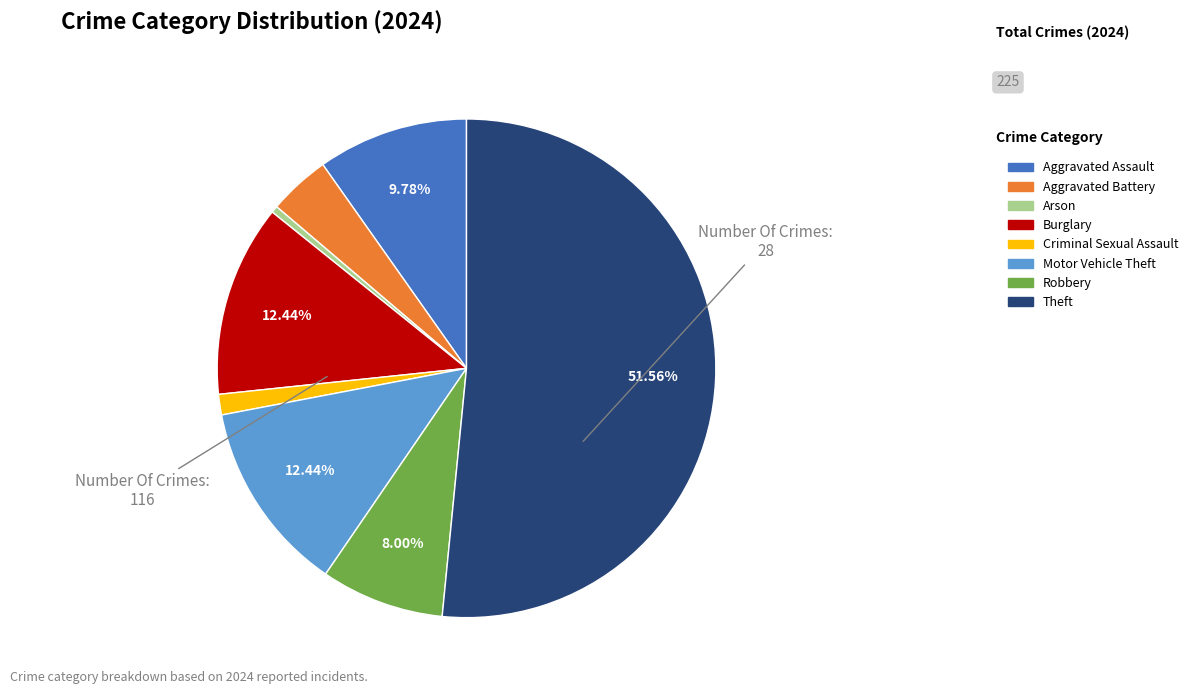

To the nearest percent, what is the combined percentage of Aggravated Assault and Robbery?

18%